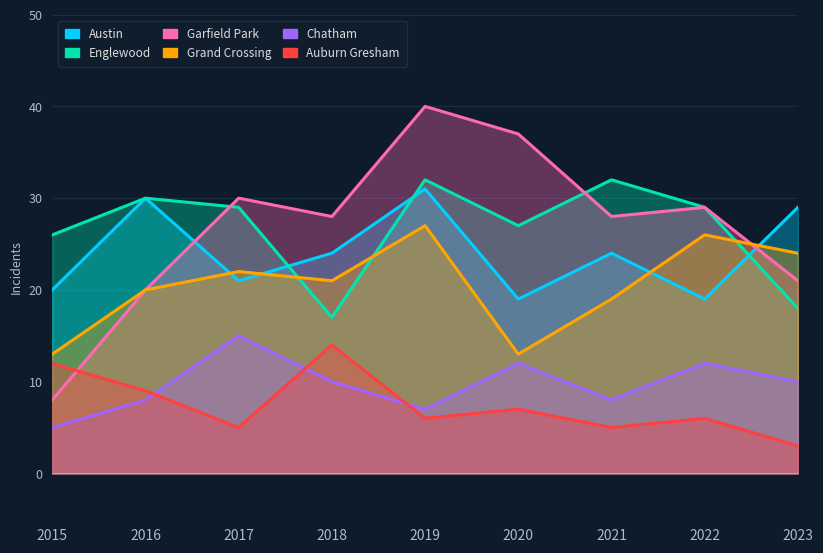

Count the number of categories in the chart.

9